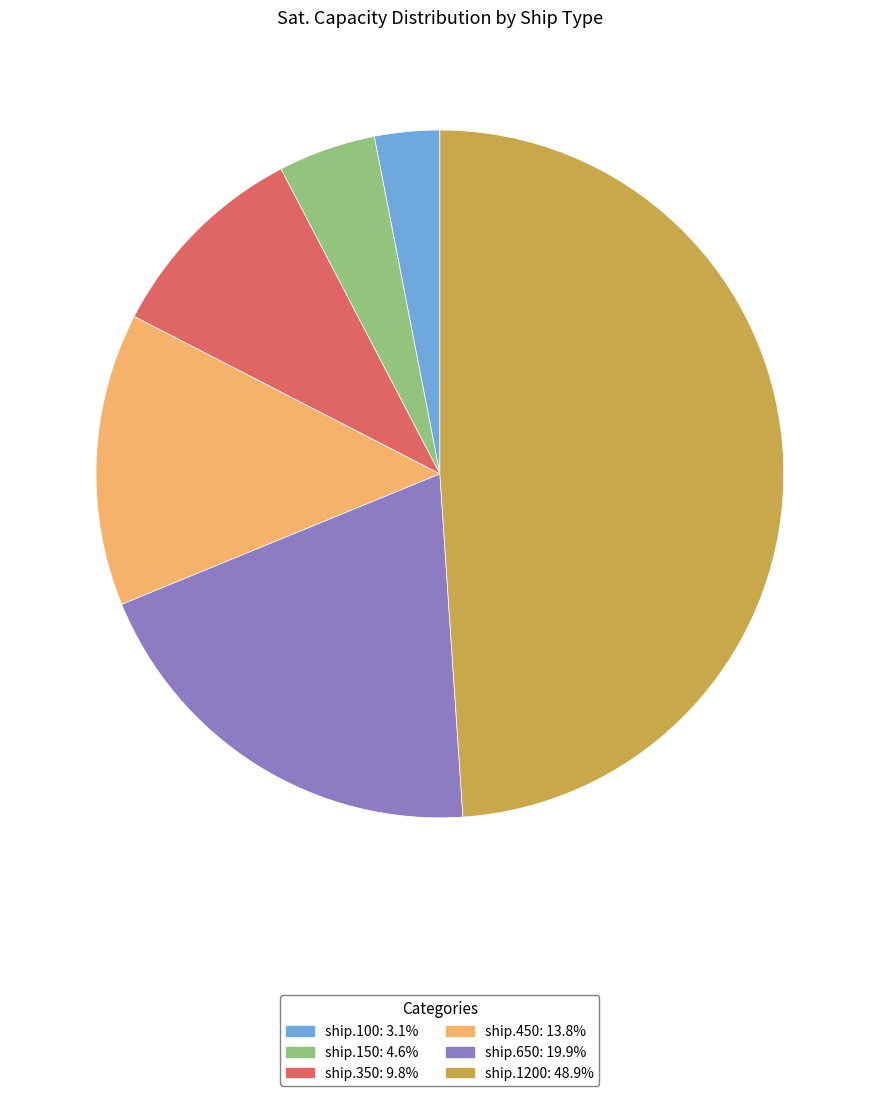

Does any single category account for the majority?

No